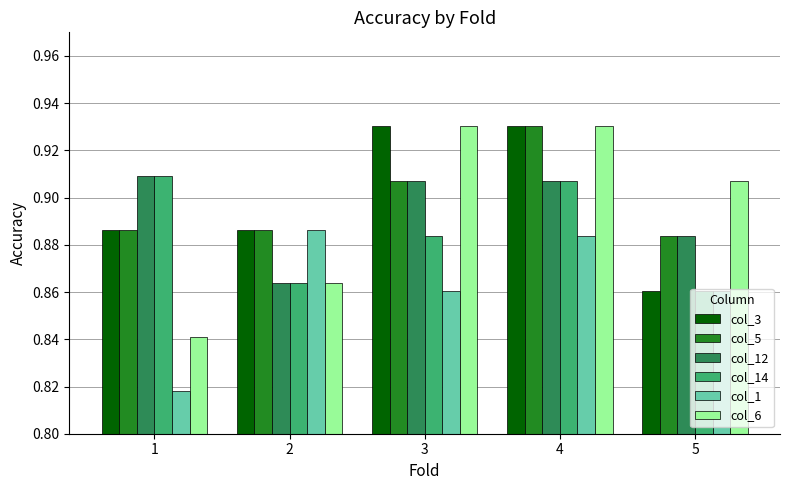

Count the col_12 values in the range 0 to 1.

5